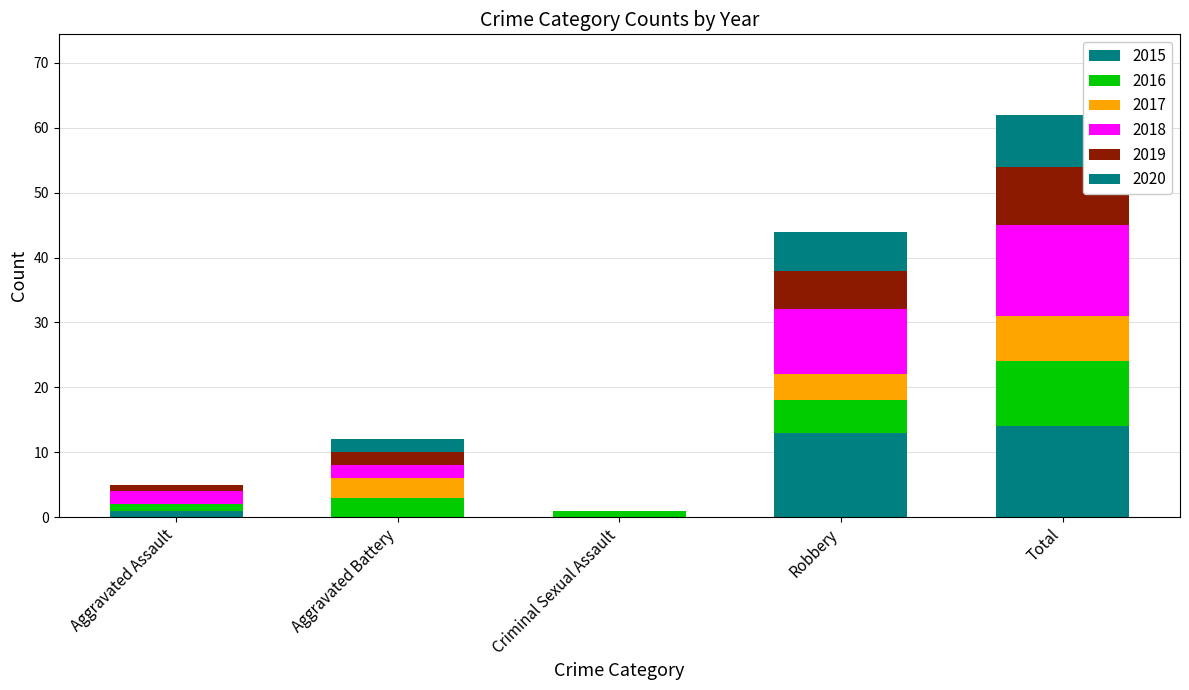

How many data points does each series have?

5